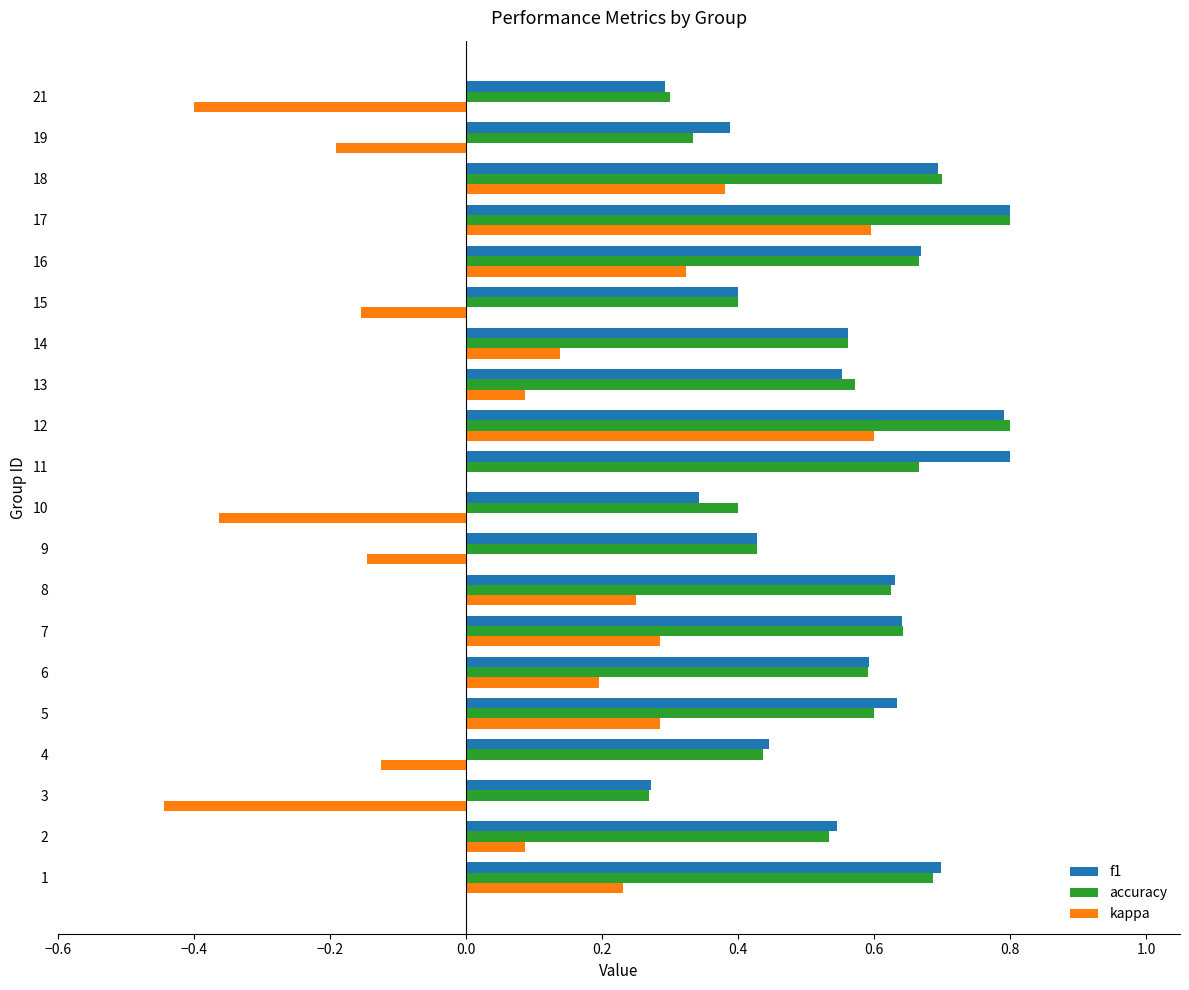

Which series changed the most between 2 and 15?

kappa